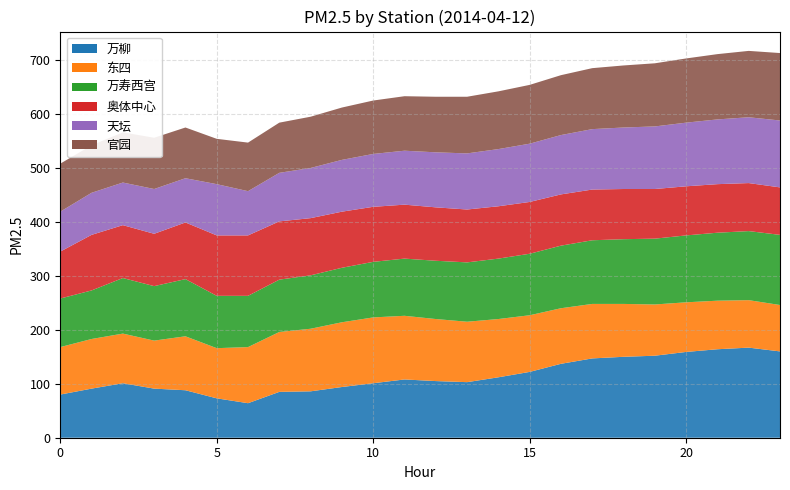

Reading left to right, list all the values displayed in this chart.

万柳: 80	91	101	91	88	73	64	85	86	94	101	108	105	103	112	122	137	147	150	152	159	164	167	160
东四: 88	92	92	89	100	93	104	111	116	120	122	118	115	112	108	105	103	101	98	95	92	90	88	86
万寿西宫: 90	90	103	101	106	97	95	97	99	101	103	106	108	110	112	114	116	118	120	122	124	126	128	130
奥体中心: 87	103	98	97	105	112	112	108	106	104	102	100	99	98	97	96	95	94	93	92	91	90	89	88
天坛: 74	78	79	83	82	95	82	90	93	96	98	100	102	104	106	108	110	112	114	116	118	120	122	124
官园: 89	88	93	95	94	84	90	93	95	97	99	101	103	105	107	109	111	113	115	117	119	121	123	125